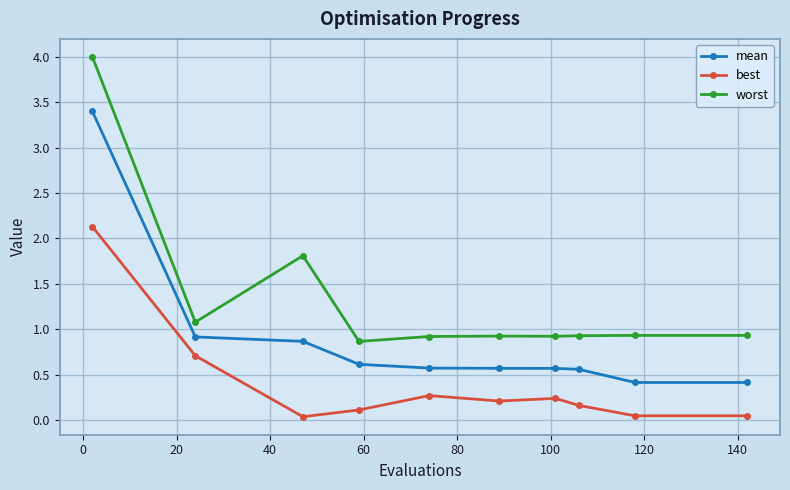

True or false: worst has more than 1 points higher than both neighbors.

True